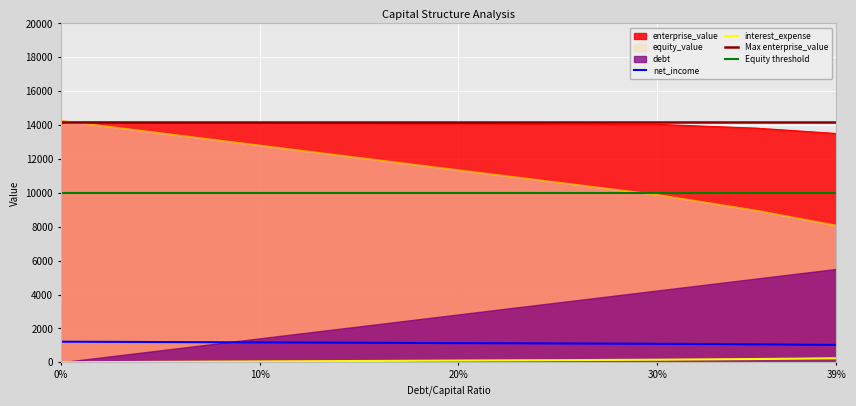

The enterprise_value series shows 21532.8 at 20%. True or false?

False